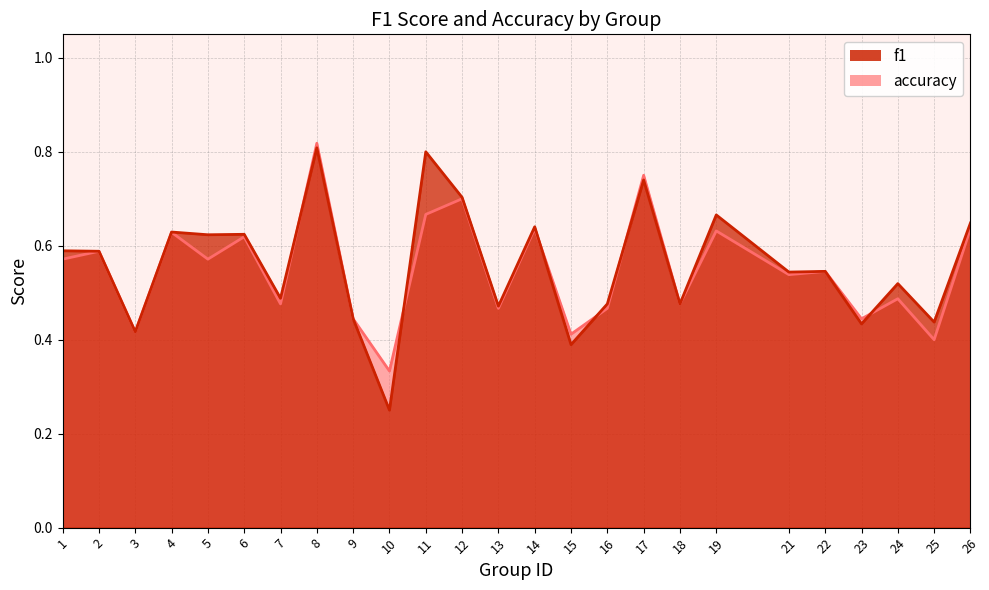

List the series in order of their peak value, highest first.

accuracy, f1